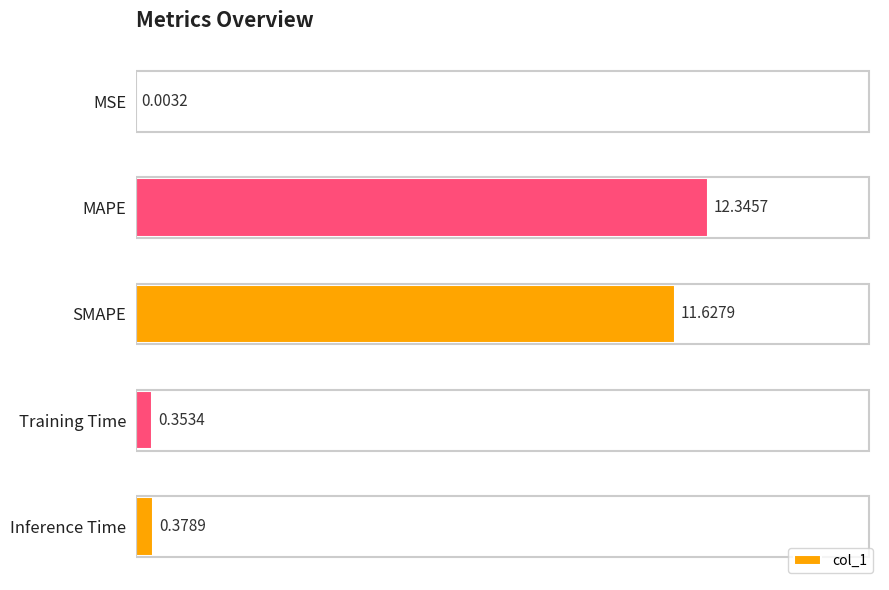

What is the sum of all values?

24.7